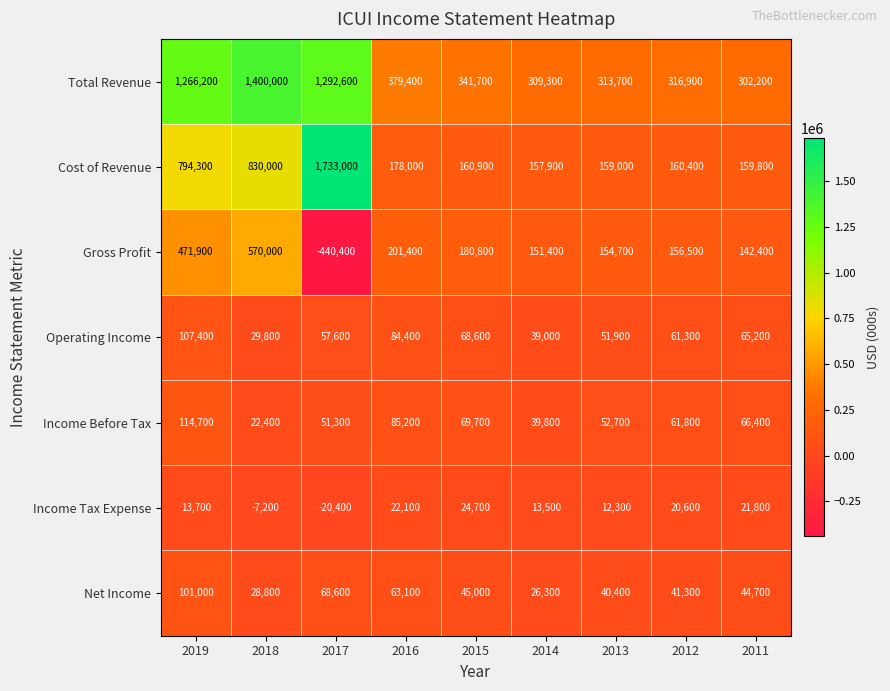

At which category is the sum across all series the highest?

2018